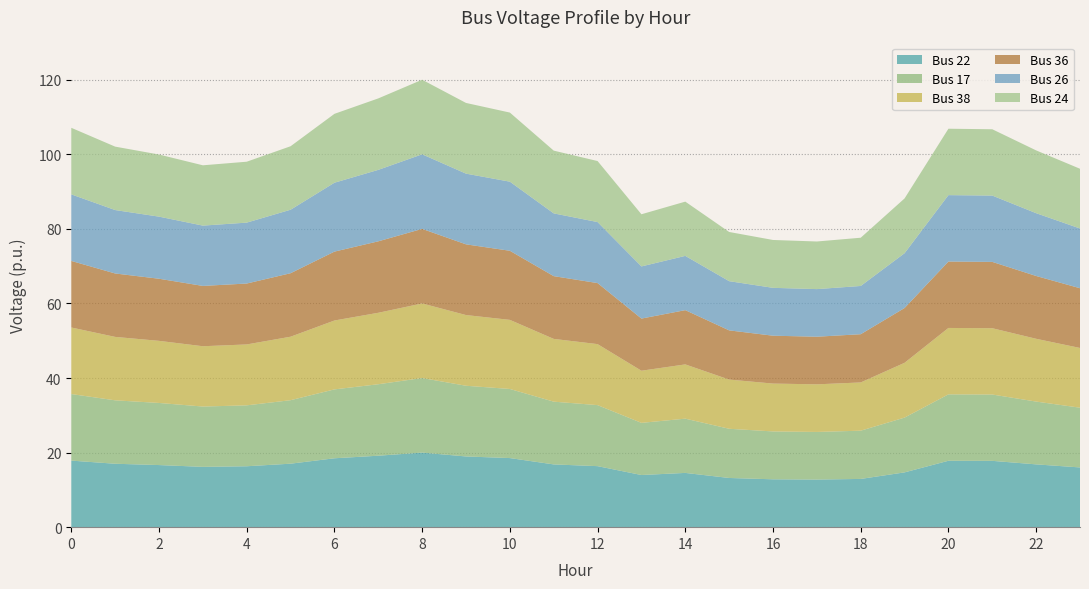

Reading right to left, extract all data points from this chart.

Bus 22: 23=16.0	22=16.8	21=17.8	20=17.8	19=14.7	18=12.9	17=12.8	16=12.8	15=13.2	14=14.6	13=14.0	12=16.4	11=16.8	10=18.5	9=19.0	8=20.0	7=19.2	6=18.5	5=17.0	4=16.3	3=16.2	2=16.7	1=17.0	0=17.9
Bus 17: 23=16.0	22=16.8	21=17.8	20=17.8	19=14.7	18=12.9	17=12.8	16=12.8	15=13.2	14=14.6	13=14.0	12=16.4	11=16.8	10=18.5	9=19.0	8=20.0	7=19.2	6=18.5	5=17.0	4=16.3	3=16.2	2=16.7	1=17.0	0=17.9
Bus 38: 23=16.0	22=16.8	21=17.8	20=17.8	19=14.7	18=12.9	17=12.8	16=12.8	15=13.2	14=14.6	13=14.0	12=16.4	11=16.8	10=18.5	9=19.0	8=20.0	7=19.2	6=18.5	5=17.0	4=16.3	3=16.2	2=16.7	1=17.0	0=17.9
Bus 36: 23=16.0	22=16.8	21=17.8	20=17.8	19=14.7	18=12.9	17=12.8	16=12.8	15=13.2	14=14.6	13=14.0	12=16.4	11=16.8	10=18.5	9=19.0	8=20.0	7=19.2	6=18.5	5=17.0	4=16.3	3=16.2	2=16.7	1=17.0	0=17.9
Bus 26: 23=16.0	22=16.8	21=17.8	20=17.8	19=14.7	18=12.9	17=12.8	16=12.8	15=13.2	14=14.6	13=14.0	12=16.4	11=16.8	10=18.5	9=19.0	8=20.0	7=19.2	6=18.5	5=17.0	4=16.3	3=16.2	2=16.7	1=17.0	0=17.9
Bus 24: 23=16.0	22=16.8	21=17.8	20=17.8	19=14.7	18=12.9	17=12.8	16=12.8	15=13.2	14=14.6	13=14.0	12=16.4	11=16.8	10=18.5	9=19.0	8=20.0	7=19.2	6=18.5	5=17.0	4=16.3	3=16.2	2=16.7	1=17.0	0=17.9